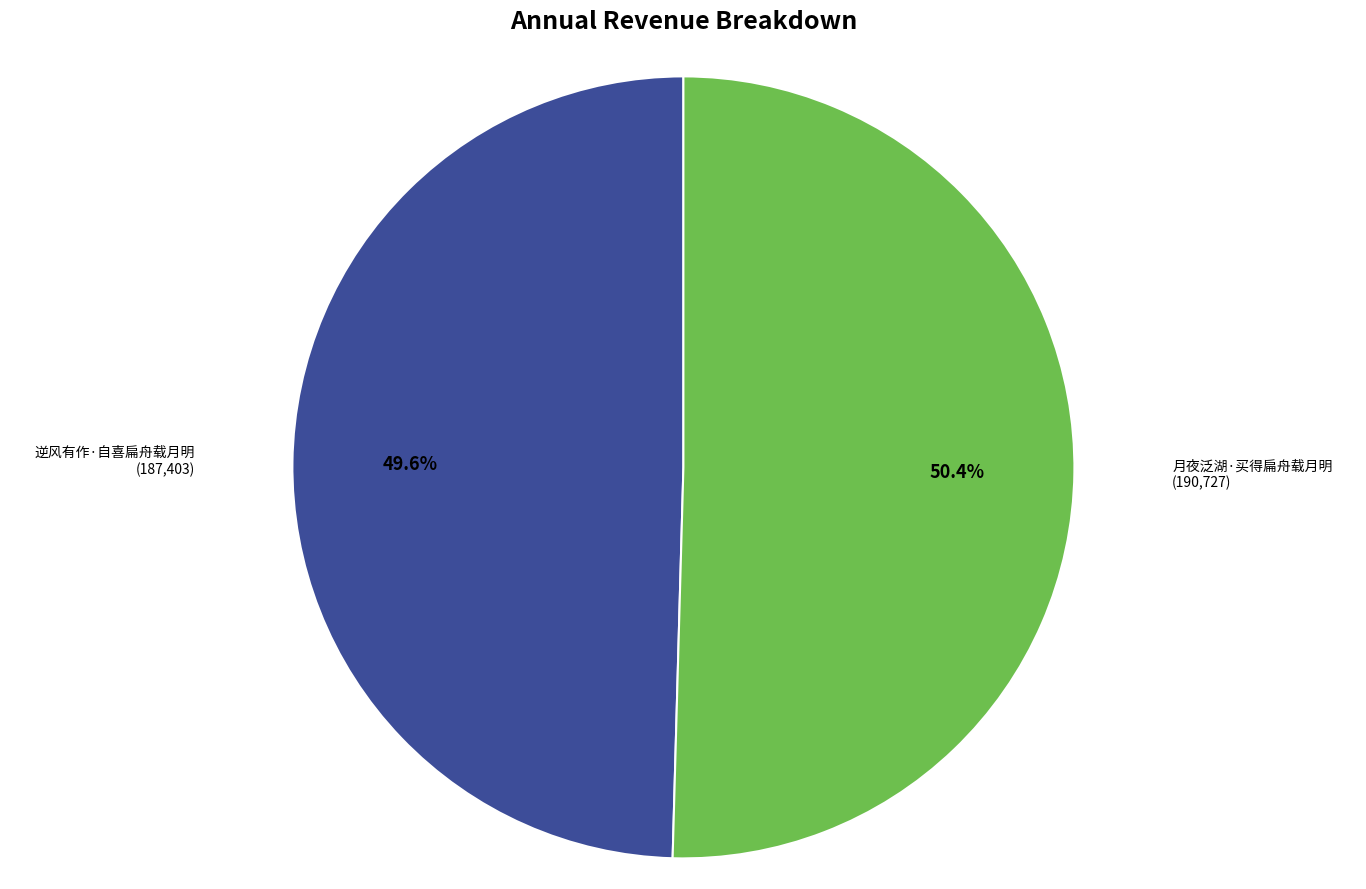

Combined, do 月夜泛湖·买得扁舟载月明 and 逆风有作·自喜扁舟载月明 account for over 50%?

Yes